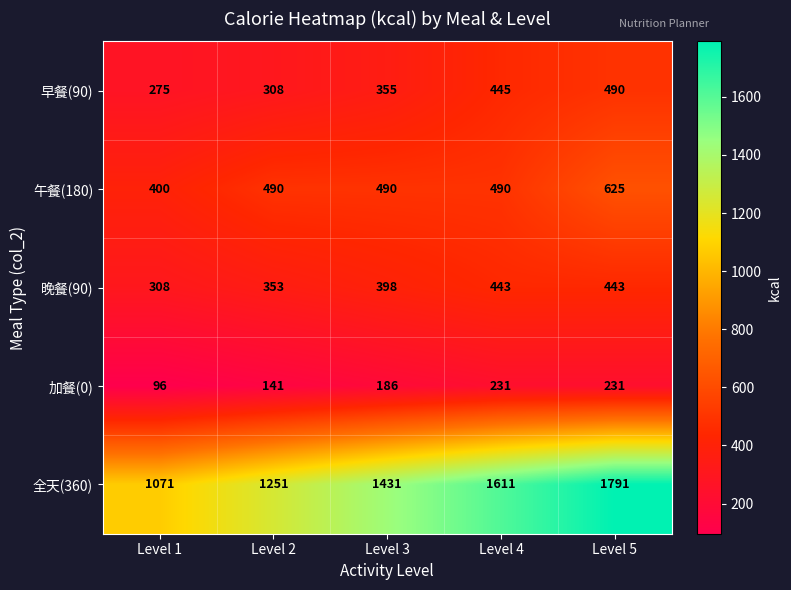

What is the difference between the 加餐(0) values at Level 2 and Level 1?

45